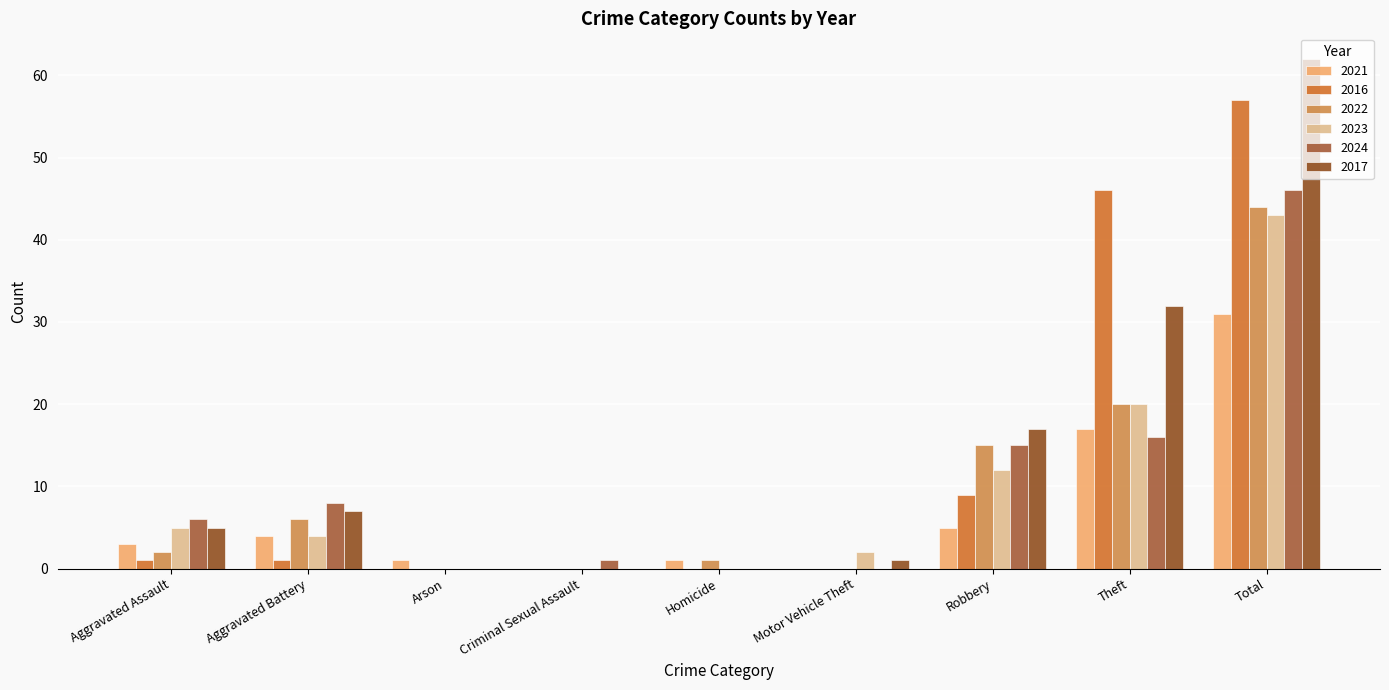

The value of 2017 at Theft is 32. True or false?

True